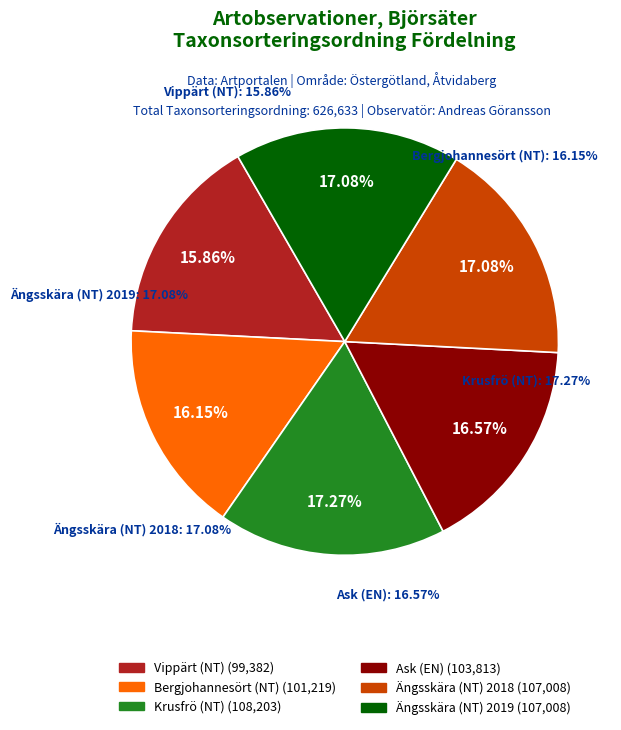

Combined, do Bergjohannesört (NT) and Ängsskära (NT) 2018 account for over 50%?

No